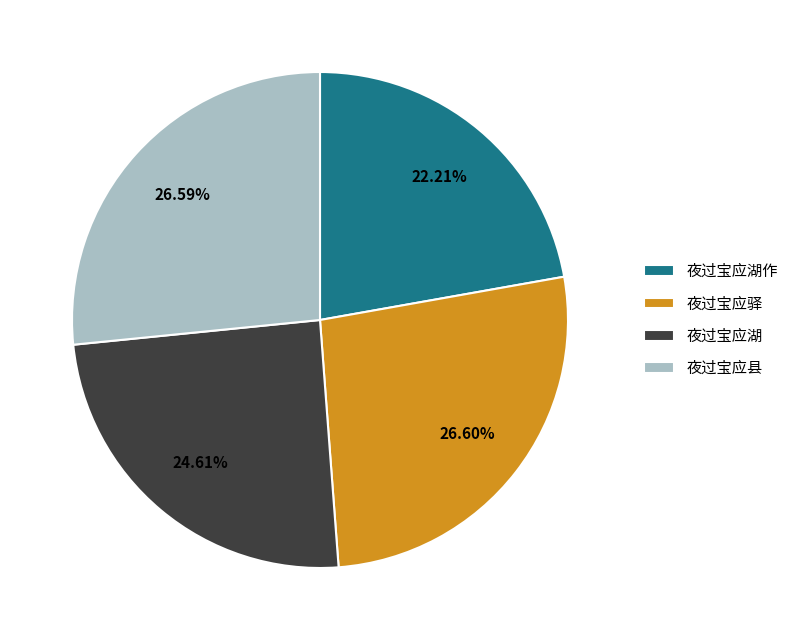

Does any single category account for the majority?

No